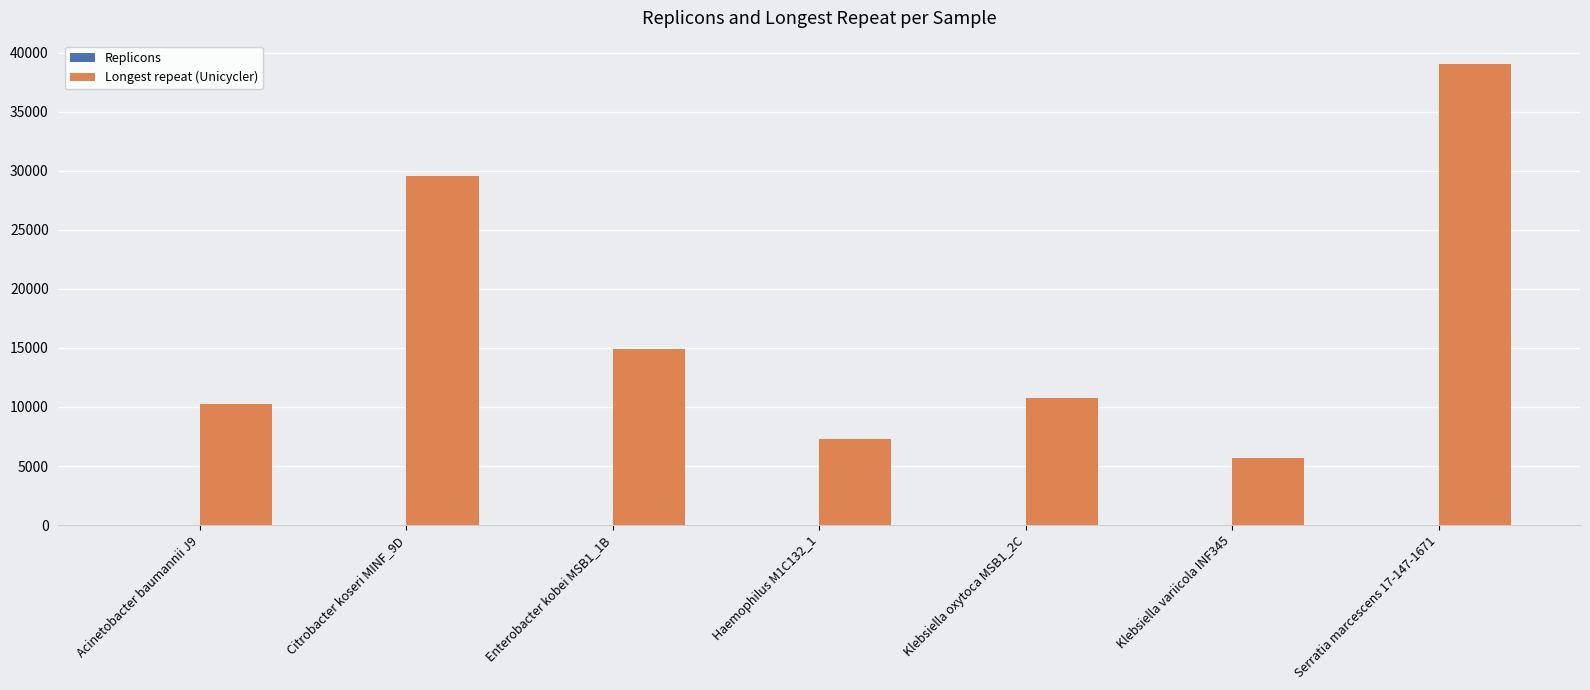

Which series has the largest total across all categories?

Longest repeat (Unicycler)